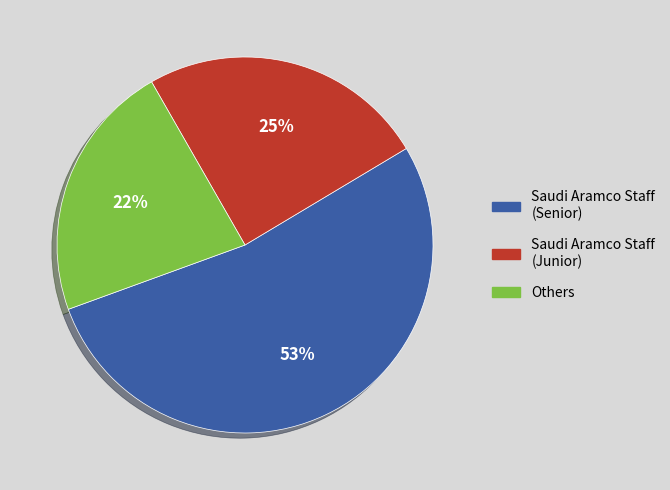

Do Others and Saudi Aramco Staff (Junior) together represent more than half of the pie?

No